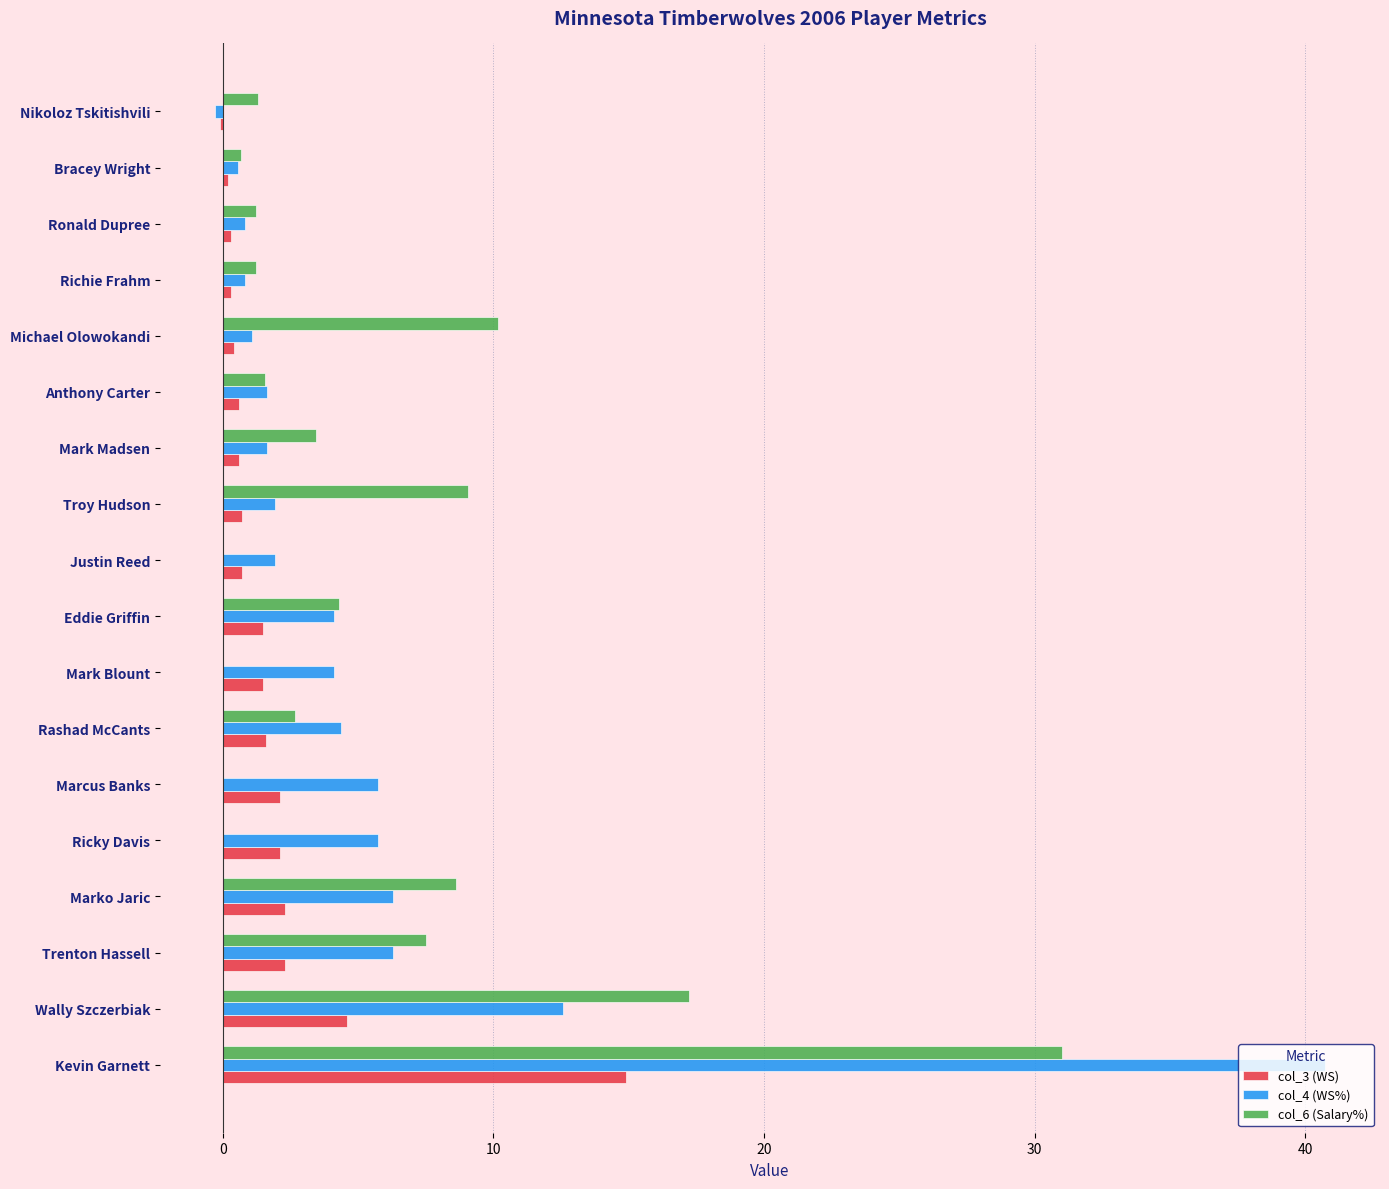

What is the sum of all col_4 (WS%) values?

100.0